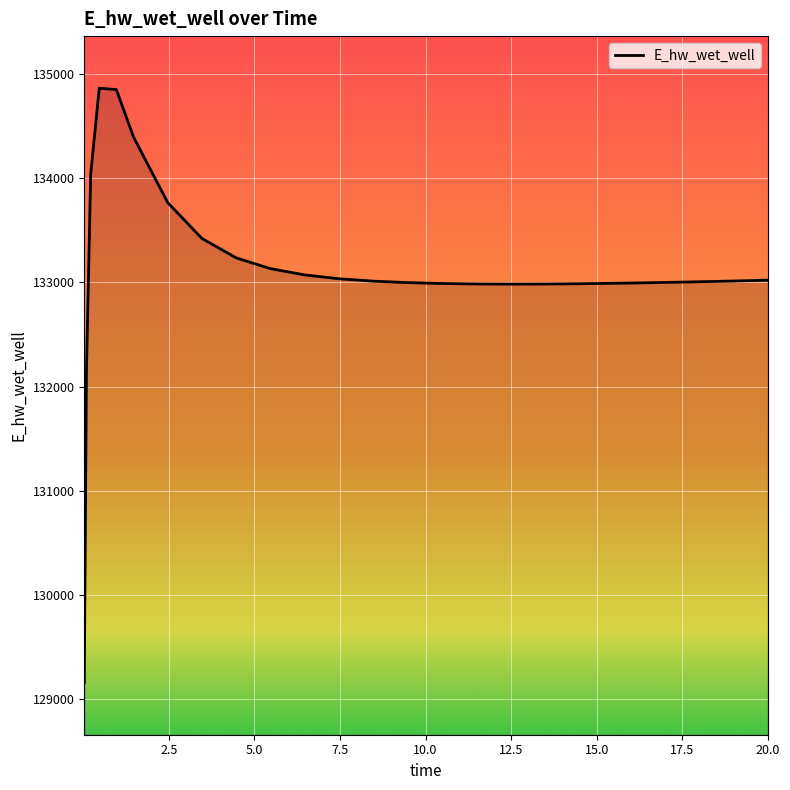

What is the difference between the maximum and minimum values?

5706.6